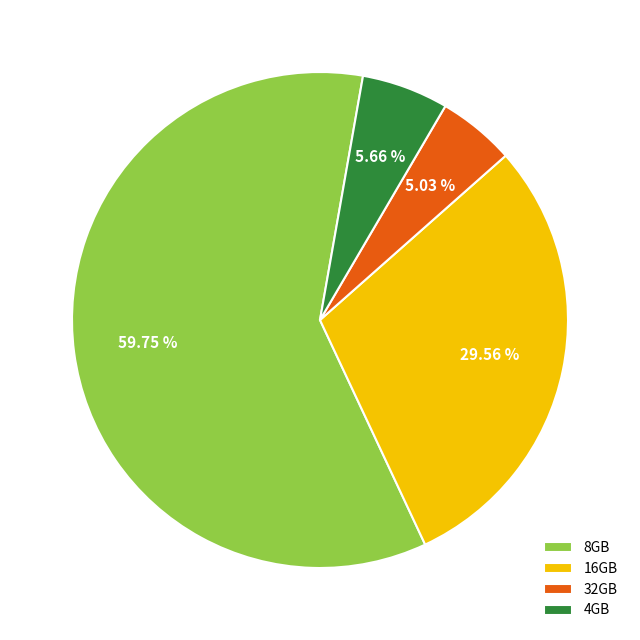

What is the total percentage of 16GB and 32GB?

34.6%